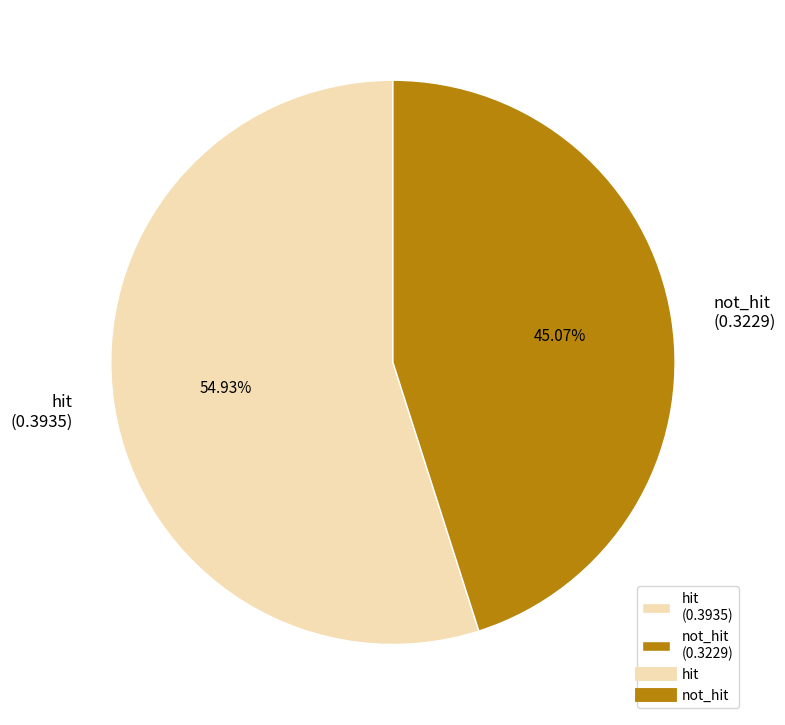

To the nearest percent, what is the difference between the largest and smallest slice percentages?

10%